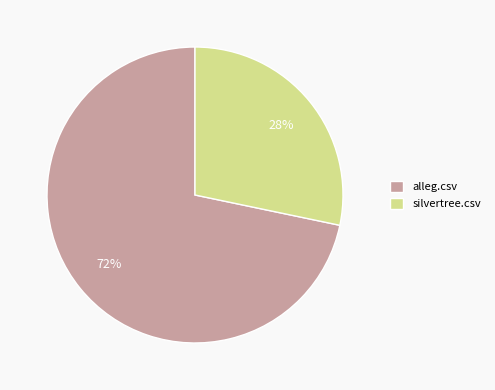

Does any single category account for the majority?

Yes